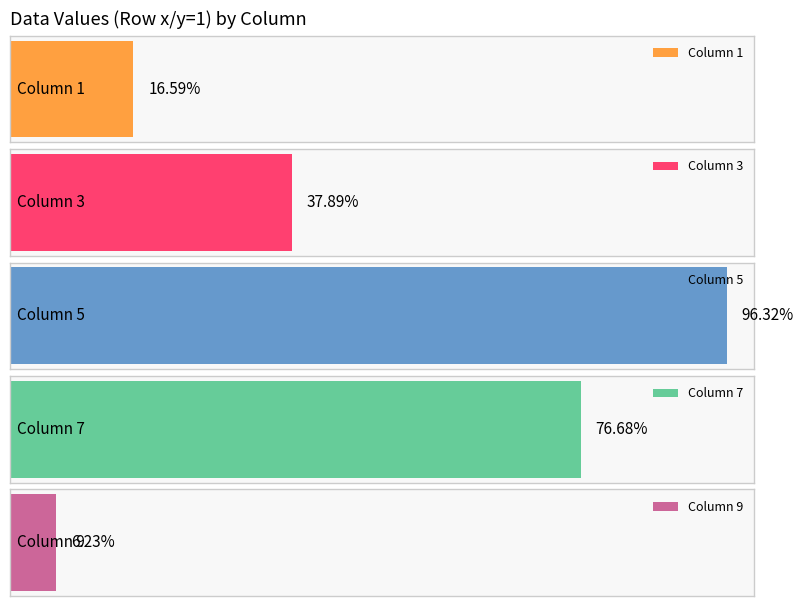

True or false: 7 has a value of 0.8 at 1.

True